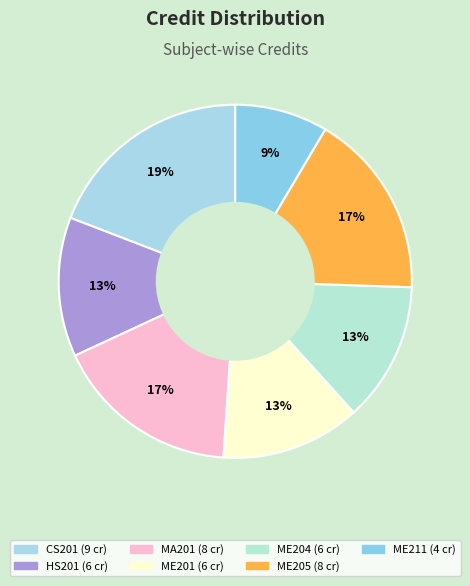

Is the sum of CS201 and ME205 greater than half?

No